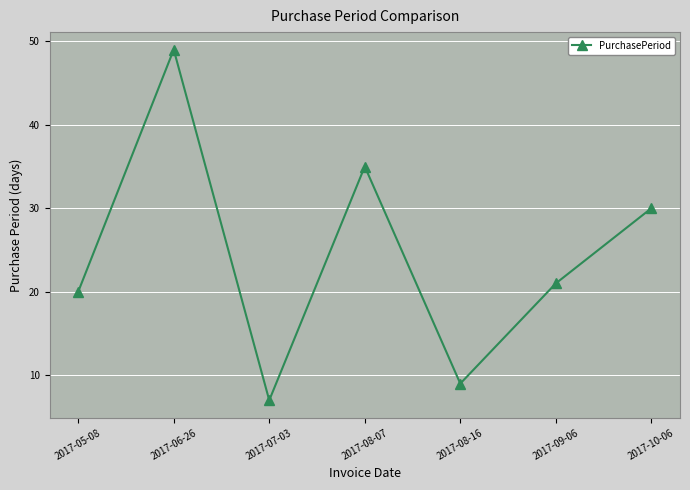

Reading left to right, extract all data points from this chart.

2017-05-08=20	2017-06-26=49	2017-07-03=7	2017-08-07=35	2017-08-16=9	2017-09-06=21	2017-10-06=30